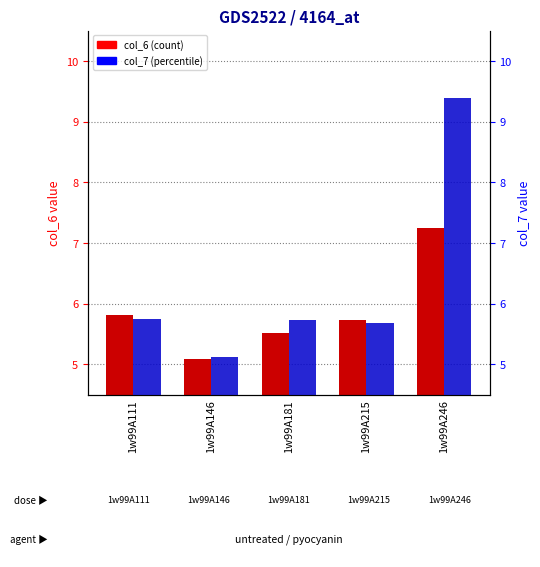

Between 1w99A181 and 1w99A146, which is larger?

1w99A181